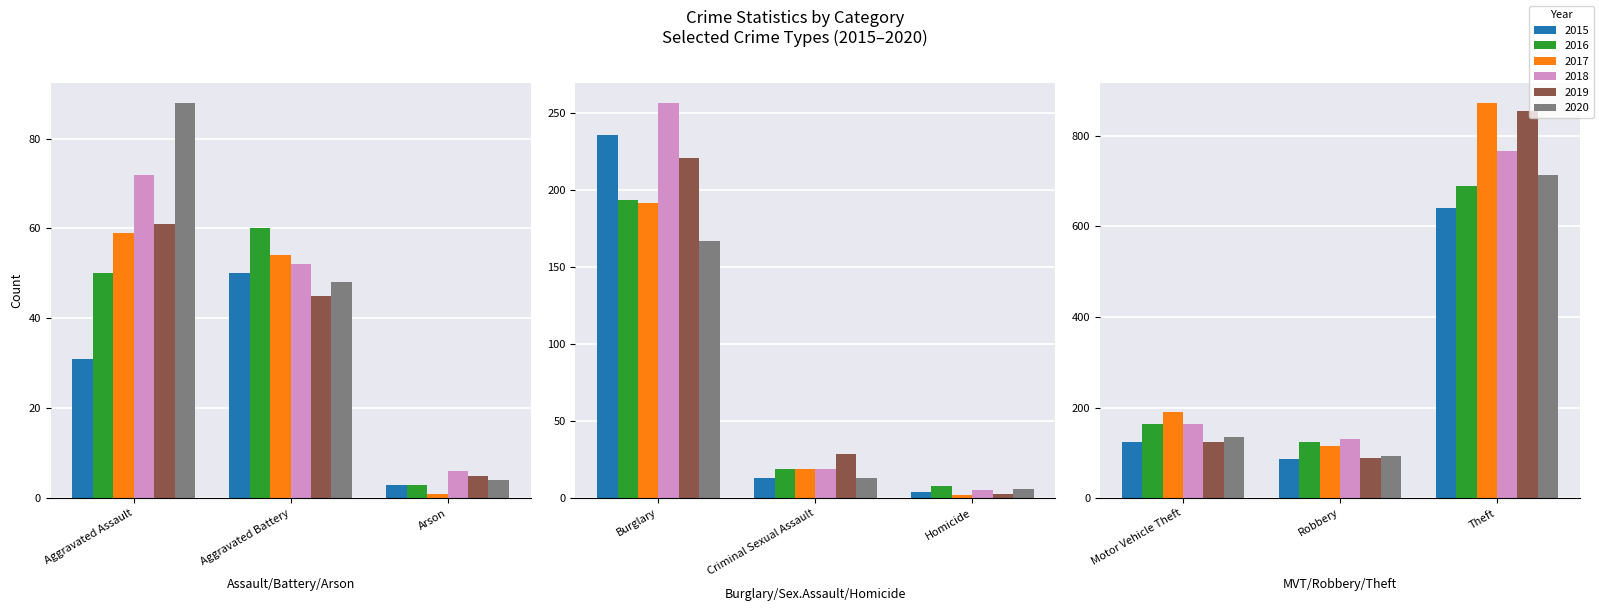

Reading left to right, extract all data points from this chart.

2015: 31	50	3	236	13	4	125	87	641
2016: 50	60	3	194	19	8	163	123	689
2017: 59	54	1	192	19	2	191	115	873
2018: 72	52	6	257	19	5	164	130	767
2019: 61	45	5	221	29	3	125	89	855
2020: 88	48	4	167	13	6	134	94	714